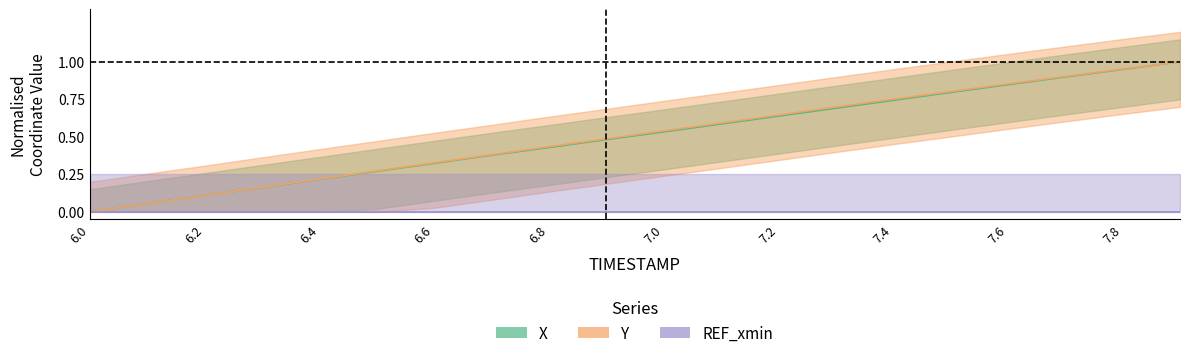

True or false: X and Y intersect in this chart.

True